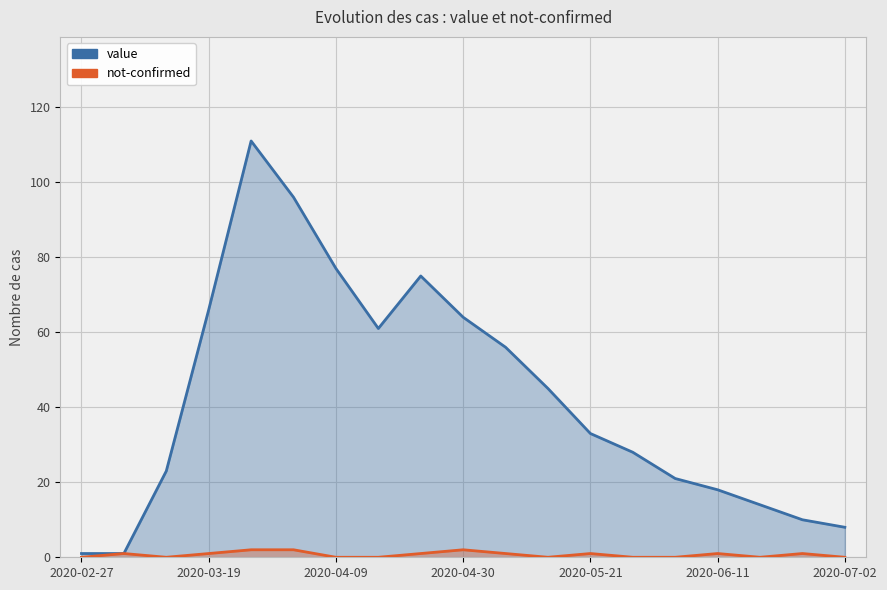

Rank the series by their maximum value, from highest to lowest.

value, not-confirmed